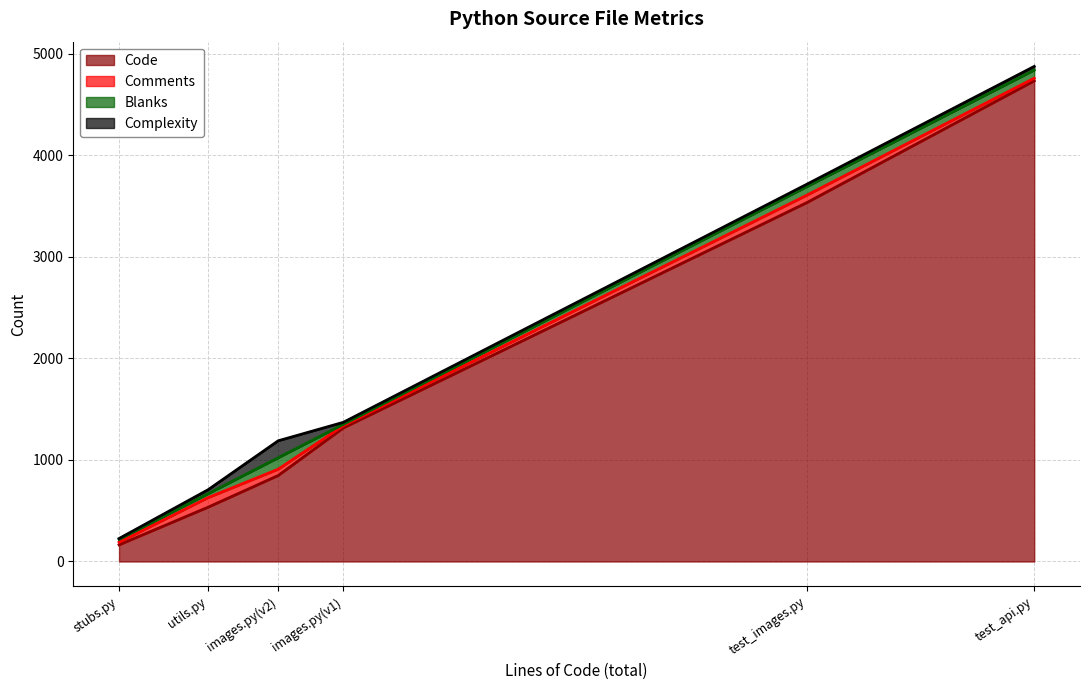

What is the maximum value for Blanks?

113